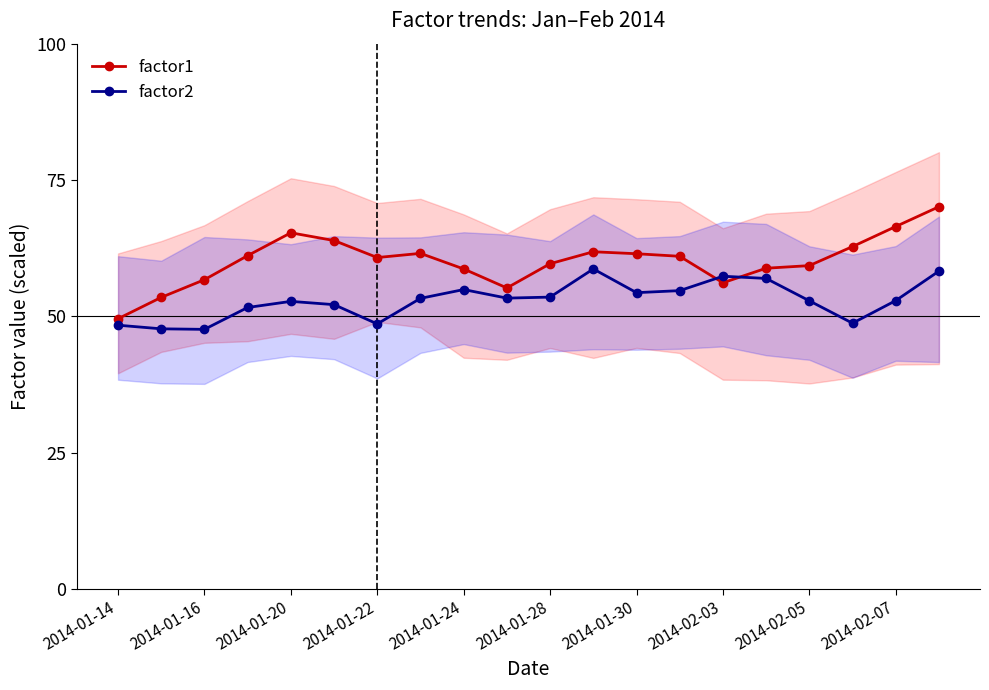

Is it true that factor1 equals 60.8 at 2014-01-22?

True